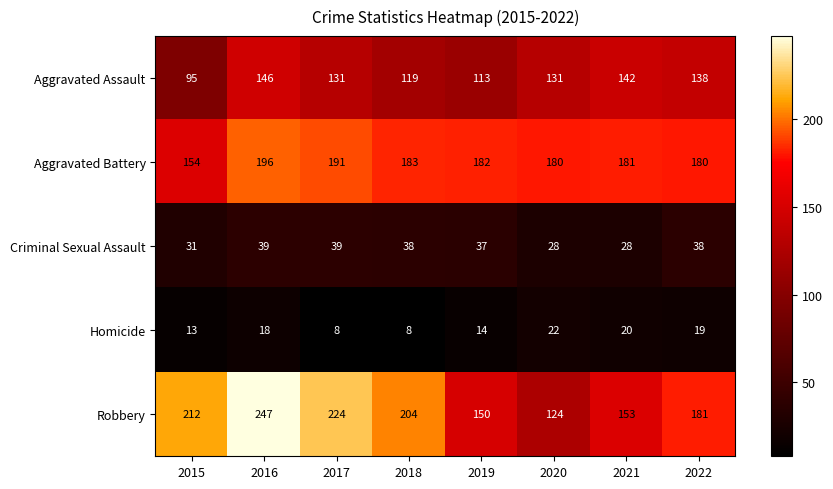

What is the sum of the Criminal Sexual Assault values at 2022 and 2019?

75